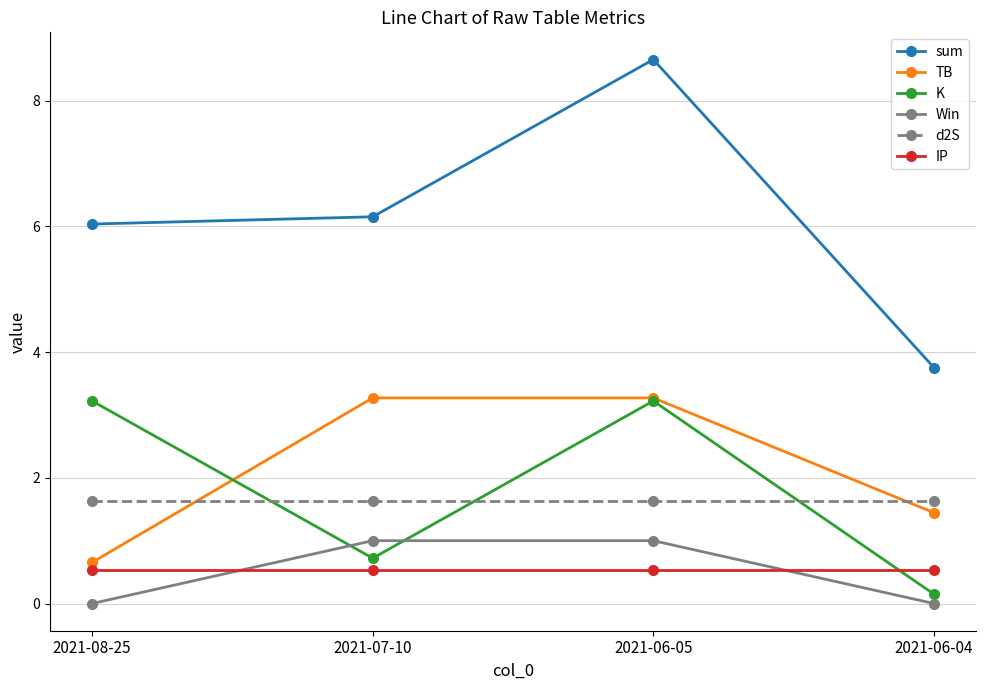

What is the total value across all series at 2021-08-25?

12.1